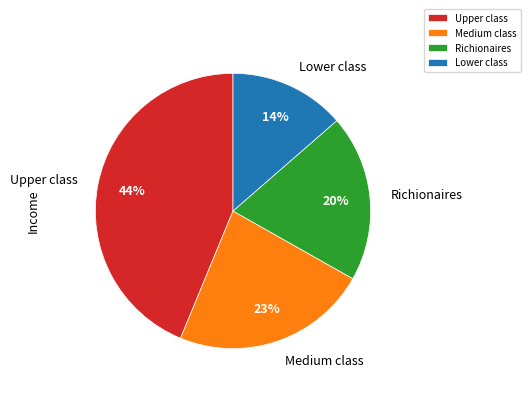

Which has a higher value, Lower class or Medium class?

Medium class